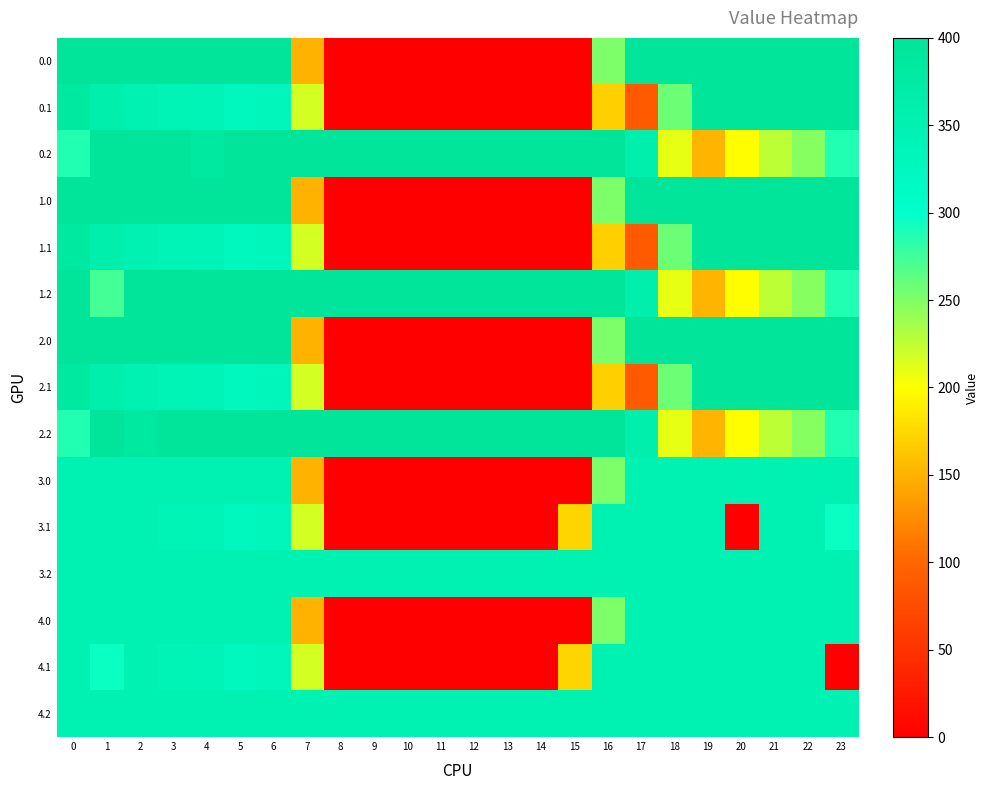

Which label corresponds to the smallest value in the chart?

8